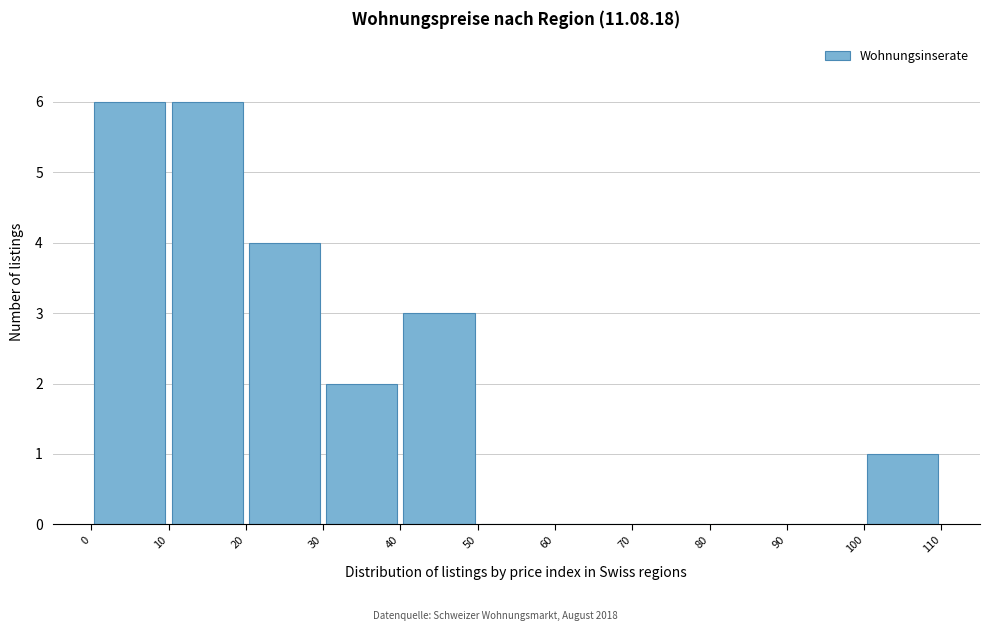

Reading left to right, transcribe this chart: for each bar, give the range it covers on the x-axis and its height. The values are not printed on the chart, so give them approximately, as read against the axis.

0 to 10: 6
10 to 20: 6
20 to 30: 4
30 to 40: 2
40 to 50: 3
50 to 60: 0
60 to 70: 0
70 to 80: 0
80 to 90: 0
90 to 100: 0
100 to 110: 1